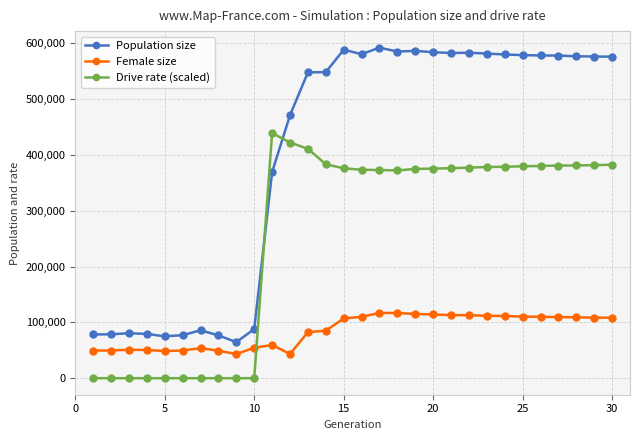

Count the number of data series in this chart.

3